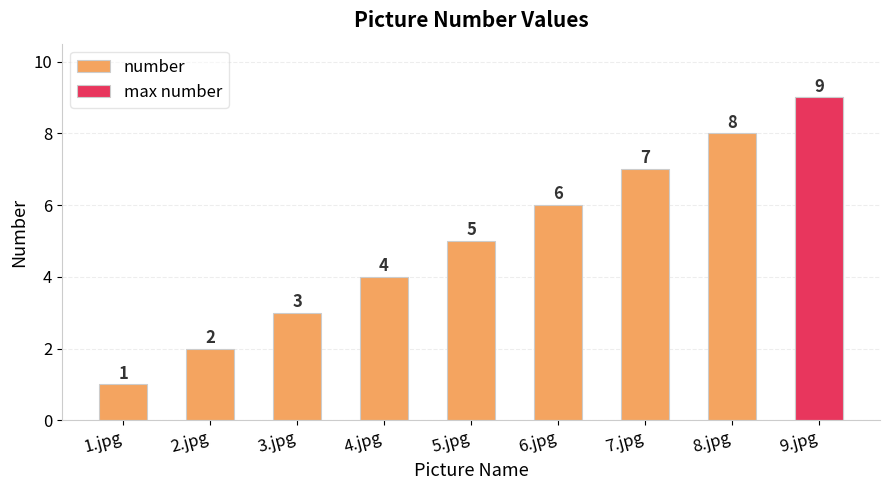

Reading left to right, transcribe all the data shown in this chart.

1	2	3	4	5	6	7	8	9